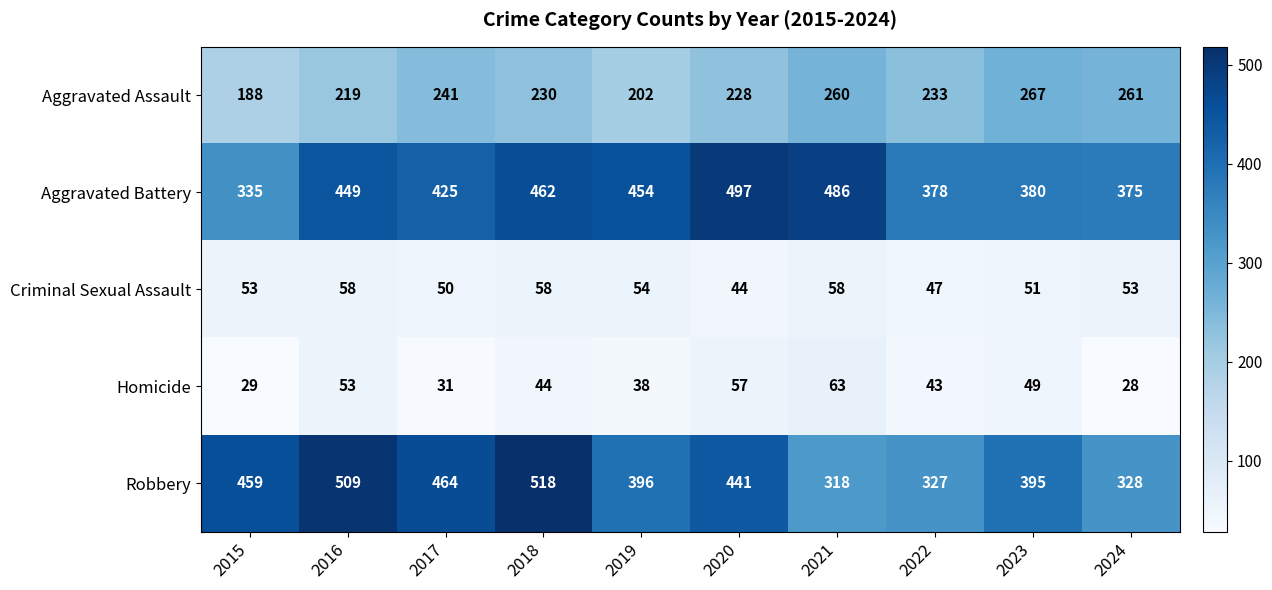

Which series has the largest total across all categories?

Aggravated Battery